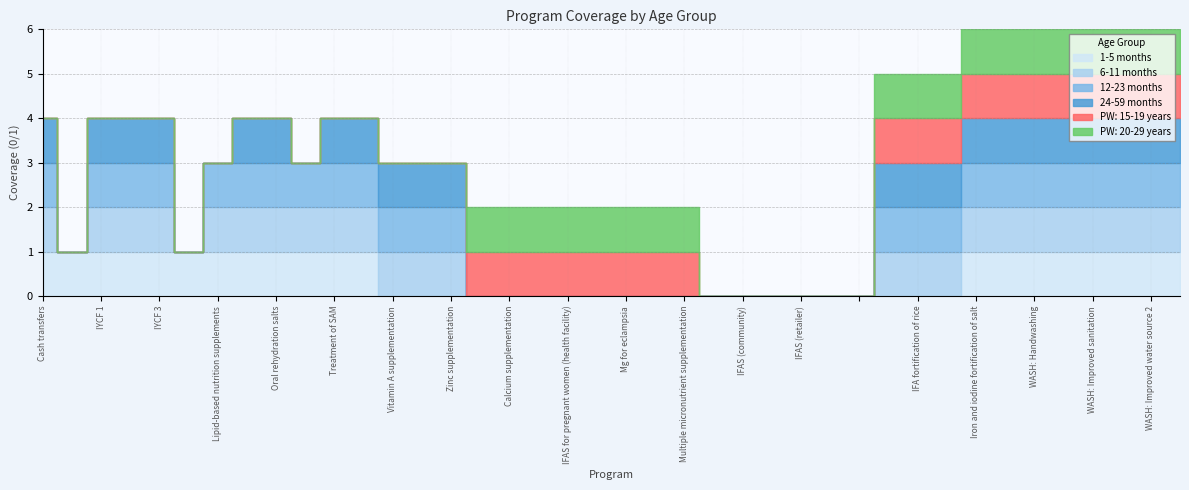

What is the difference between the maximum and second lowest values in the 1-5 months series?

1